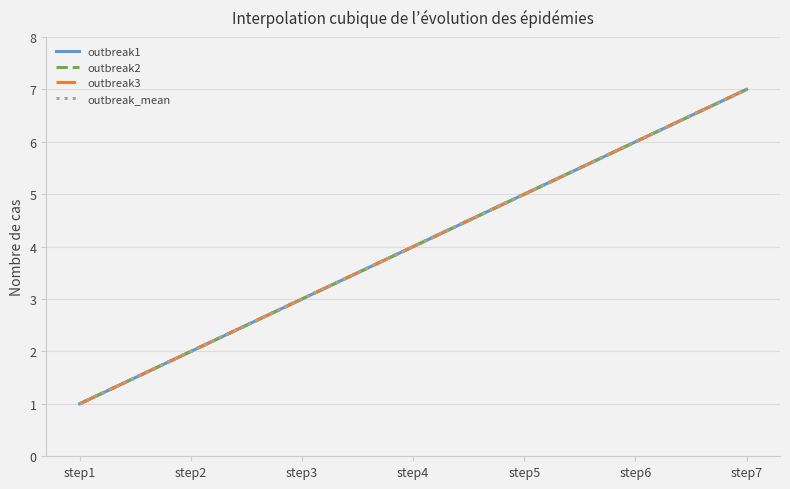

Does the chart have visible grid lines?

Yes